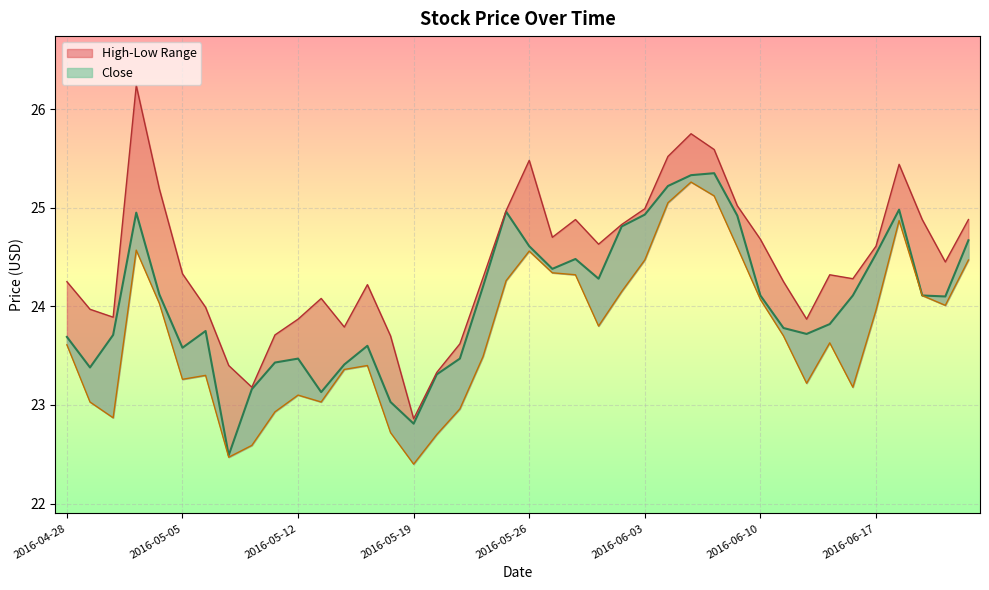

Which series has the largest range (max minus min)?

High